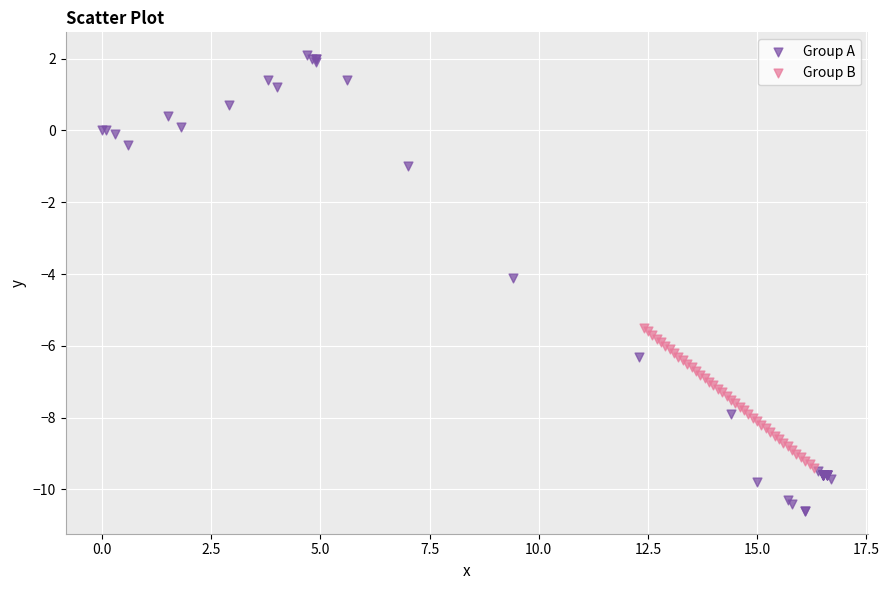

Which series has the largest Y range (max minus min)?

Group A